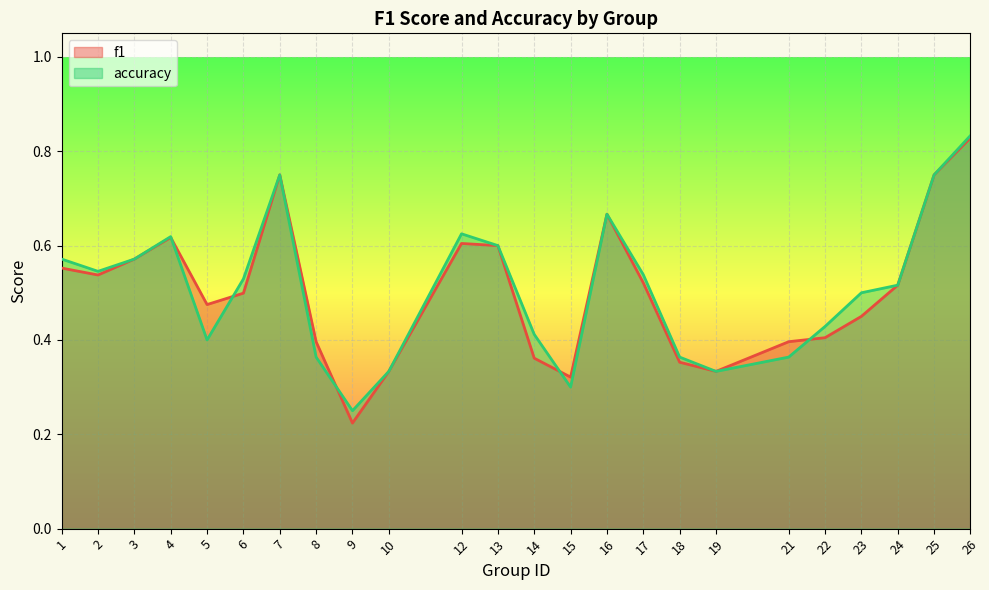

True or false: accuracy and f1 cross at least once.

True